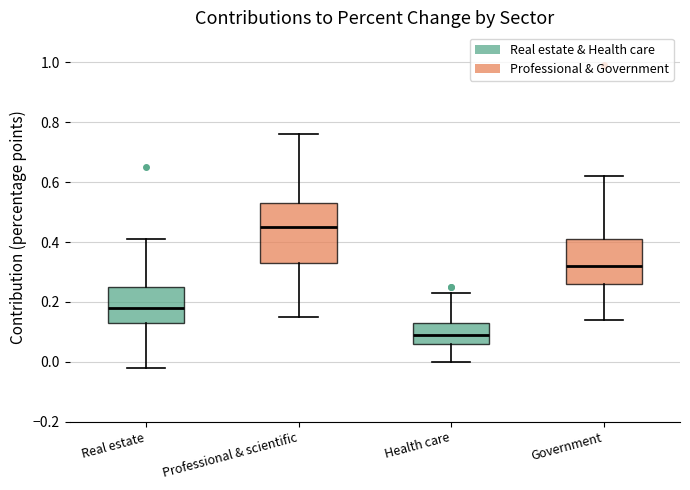

Which box has the highest median line?

Professional & scientific